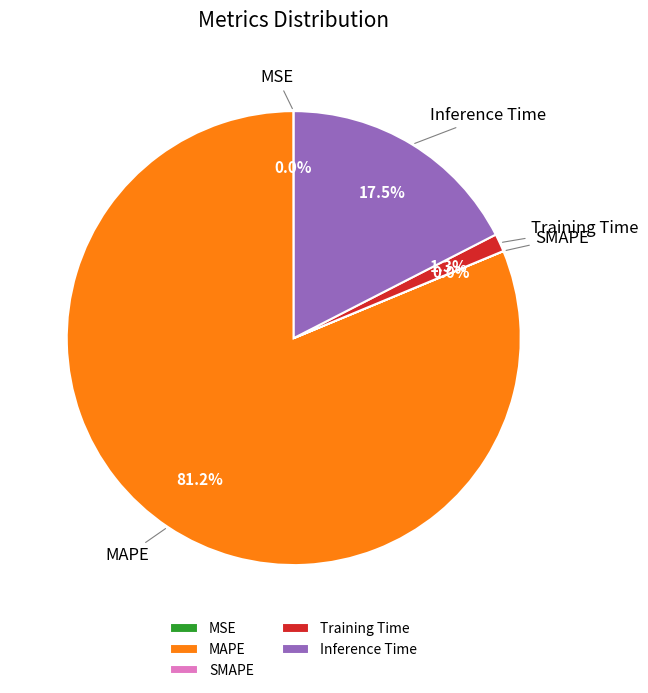

Is MAPE the majority of the pie?

Yes